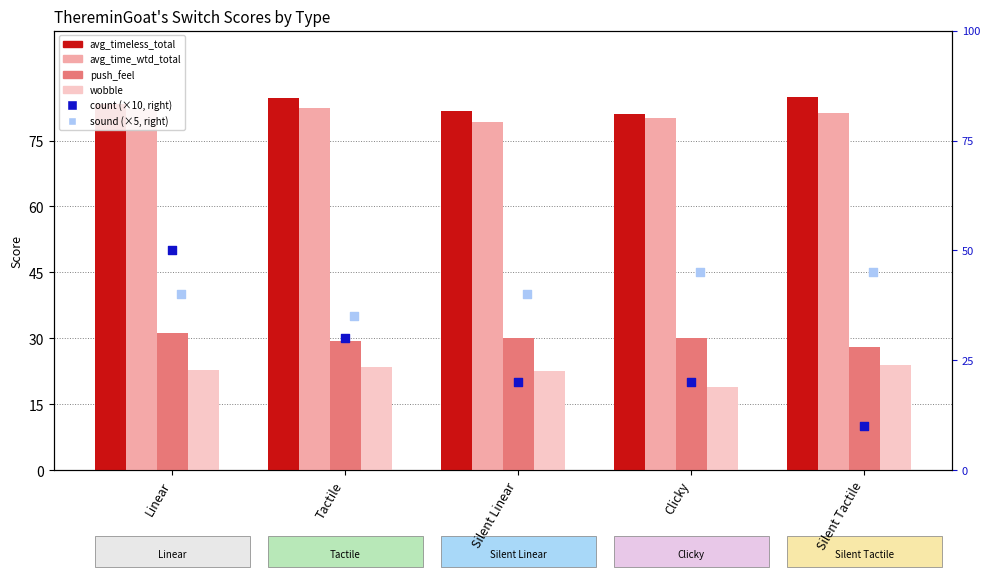

Which series has the largest total across all categories?

avg_timeless_total